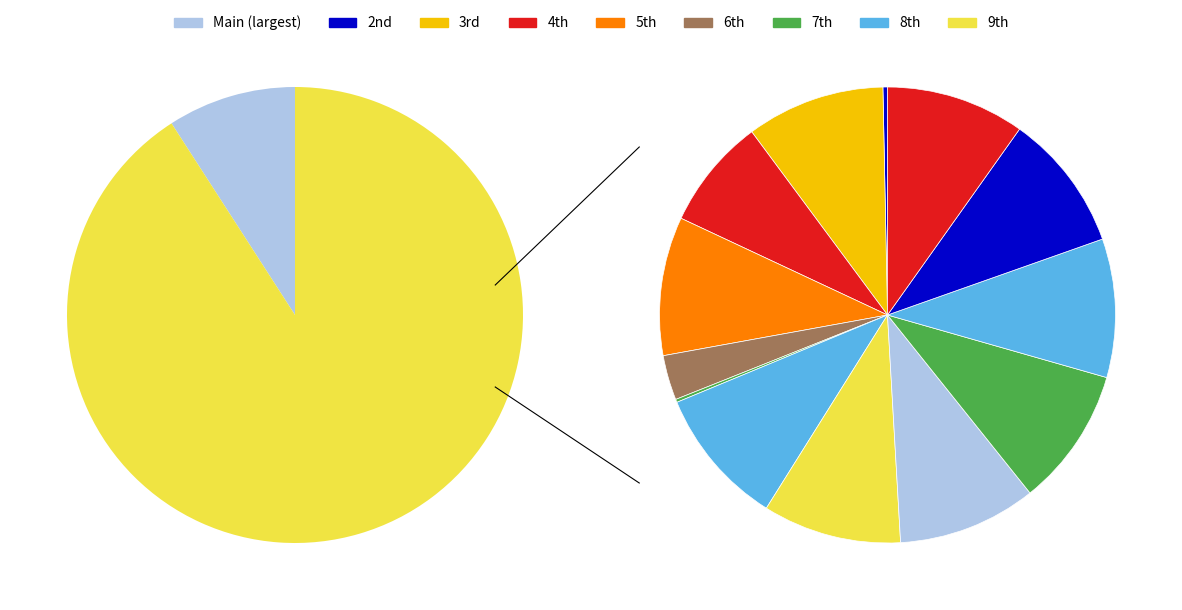

To the nearest percent, what is the difference between the largest and smallest slice percentages?

9%